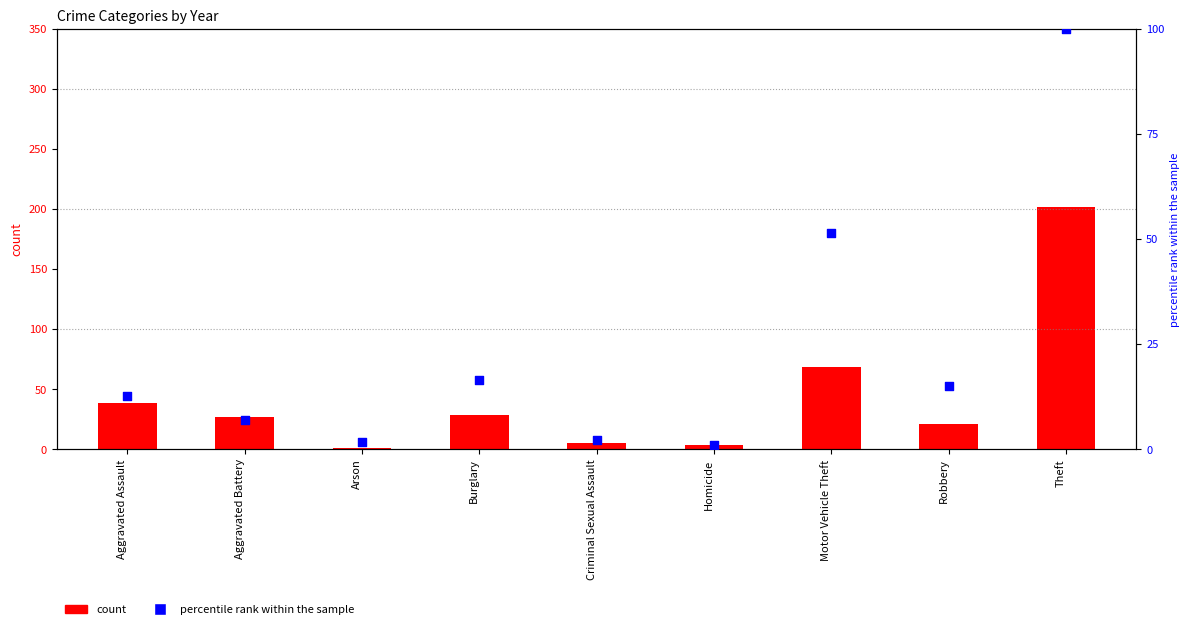

What are all the series names shown in the legend?

count, percentile rank within the sample